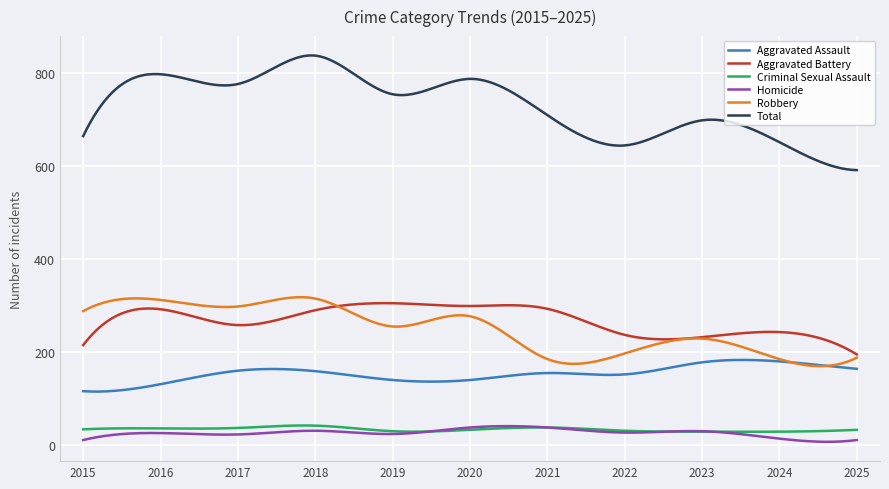

Which series has the largest total across all categories?

Total